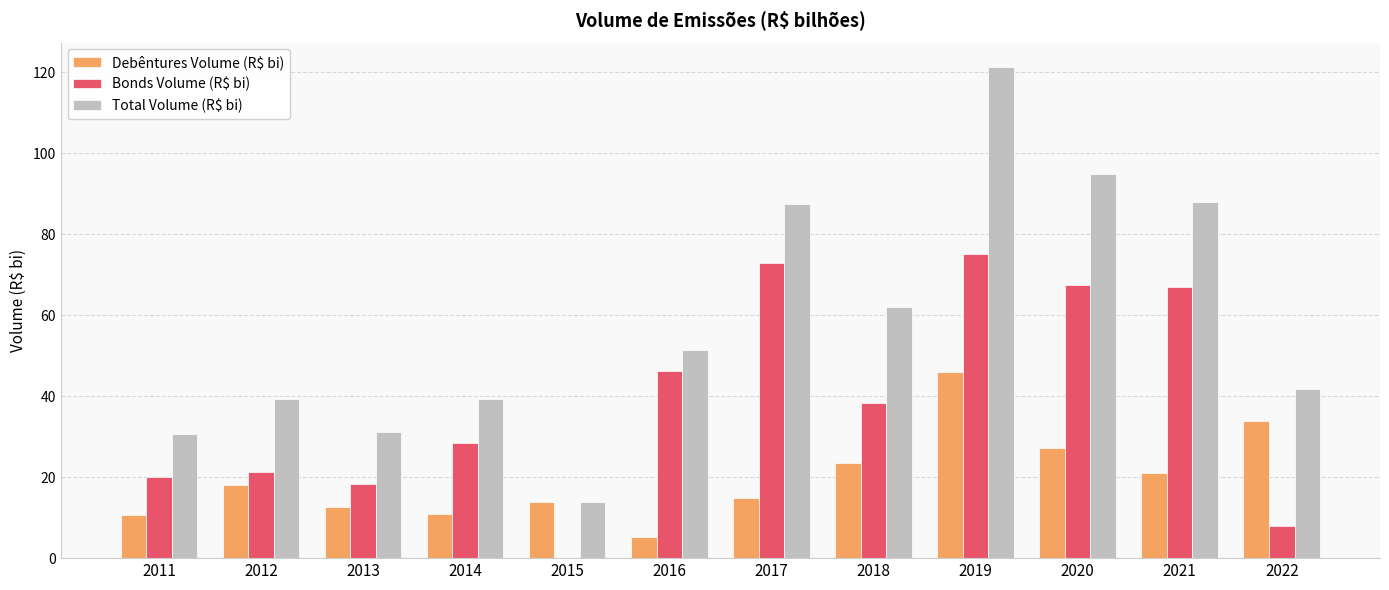

Between 2012 and 2017, which series saw the biggest shift?

Bonds Volume (R$ bi)